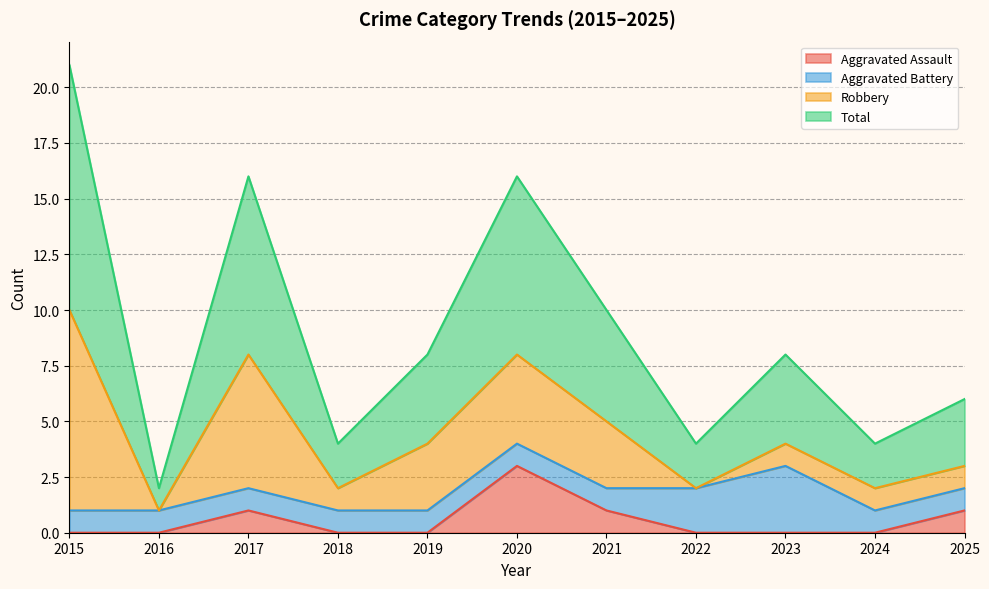

Where does the Total series first go above 8?

2015